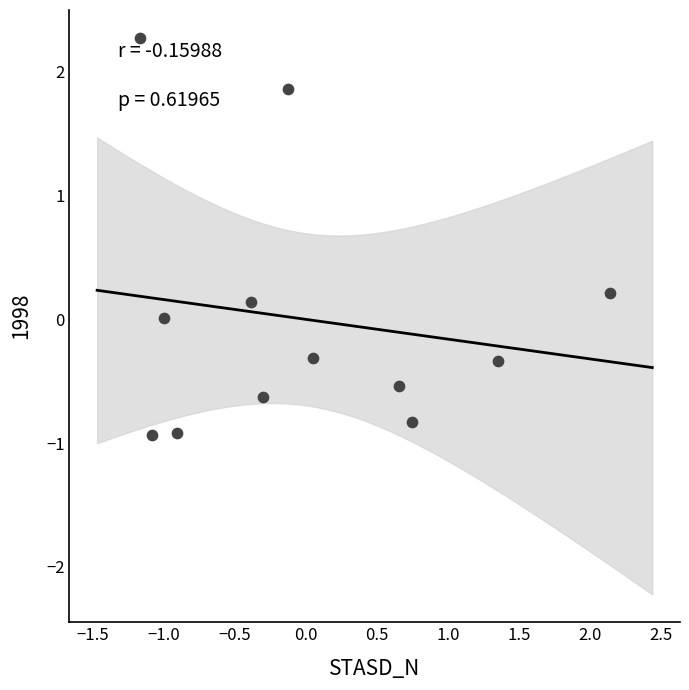

What is the range of Y values (max minus min)?

3.2